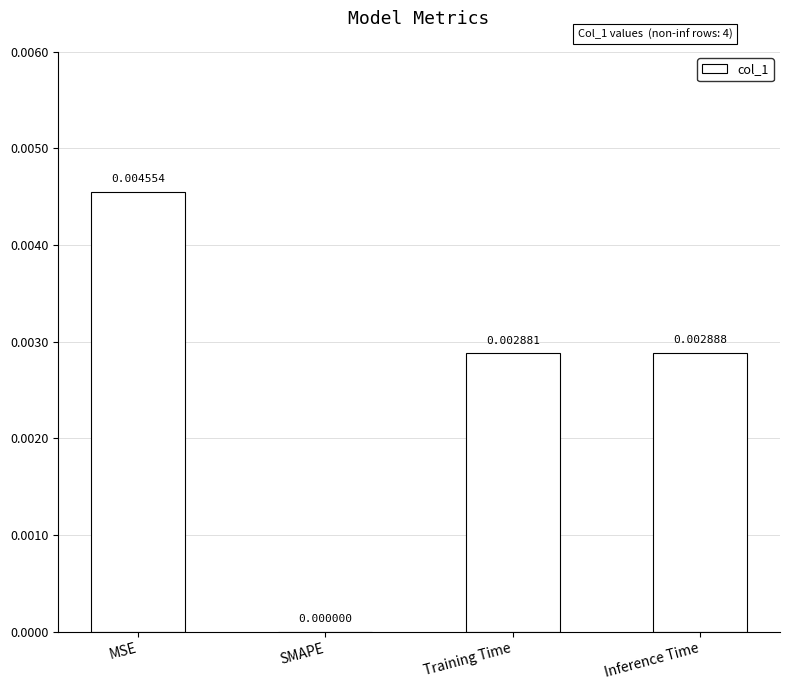

Which has a higher value, SMAPE or Training Time?

Training Time